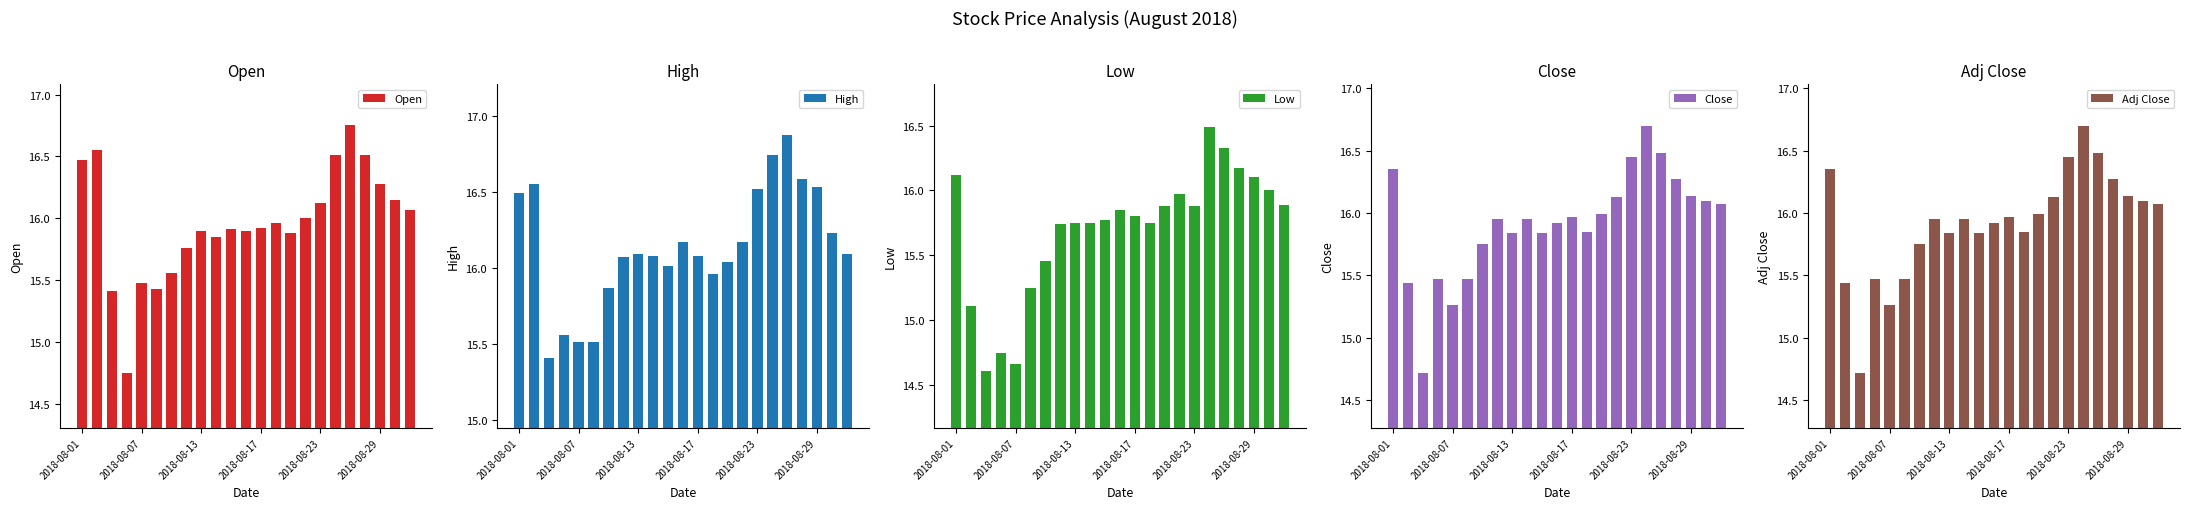

What is the maximum value for Low?

16.5